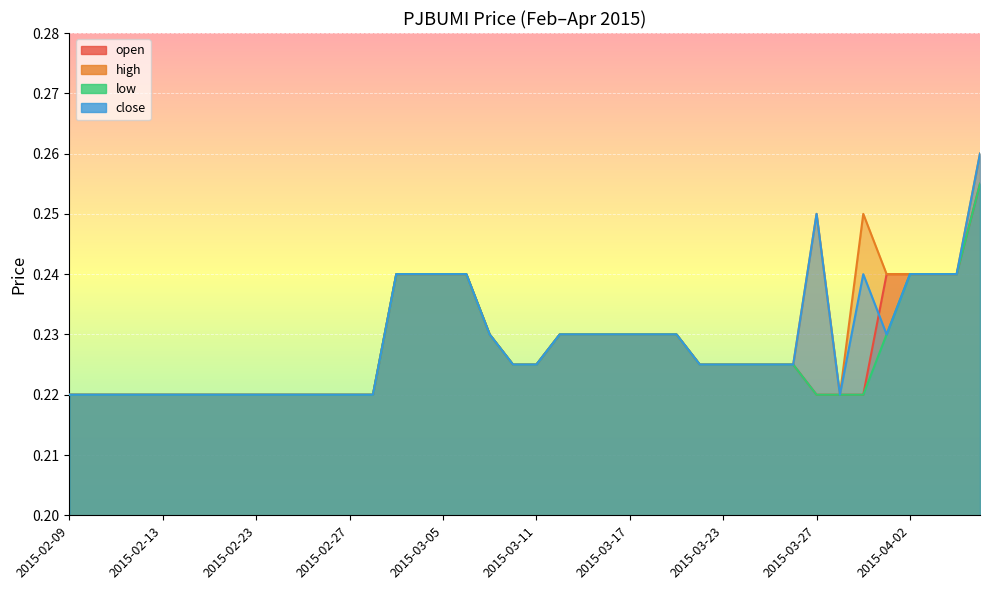

Which series has the largest range (max minus min)?

high